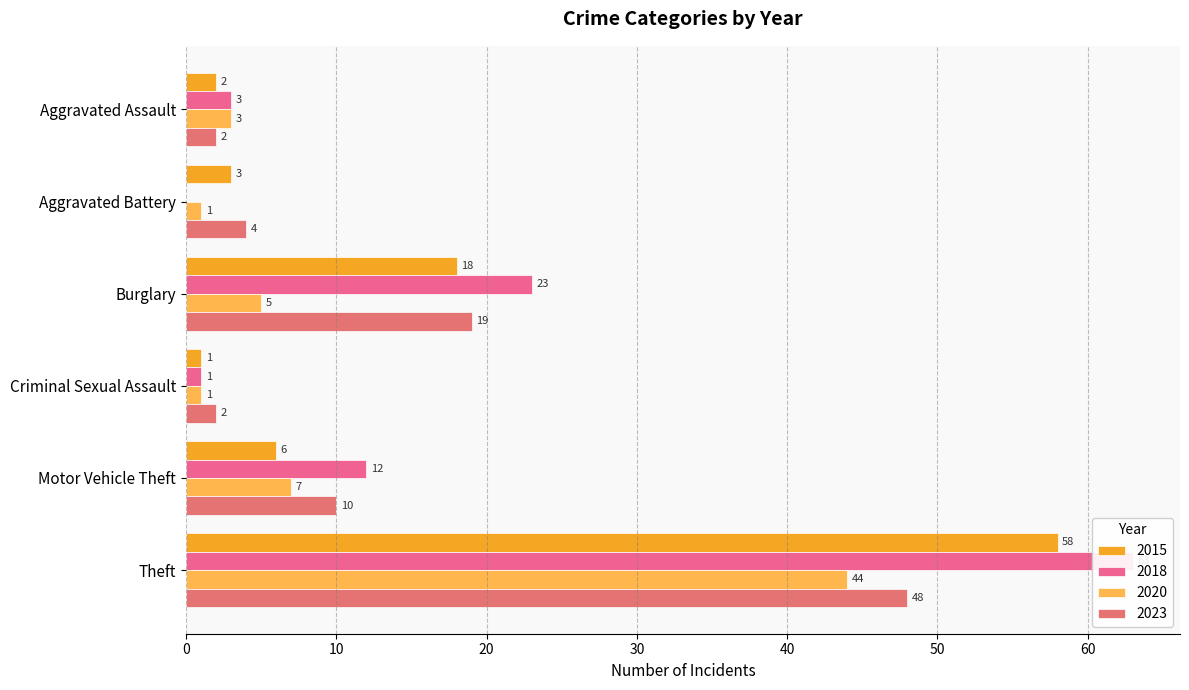

How many bars are there in each group?

4